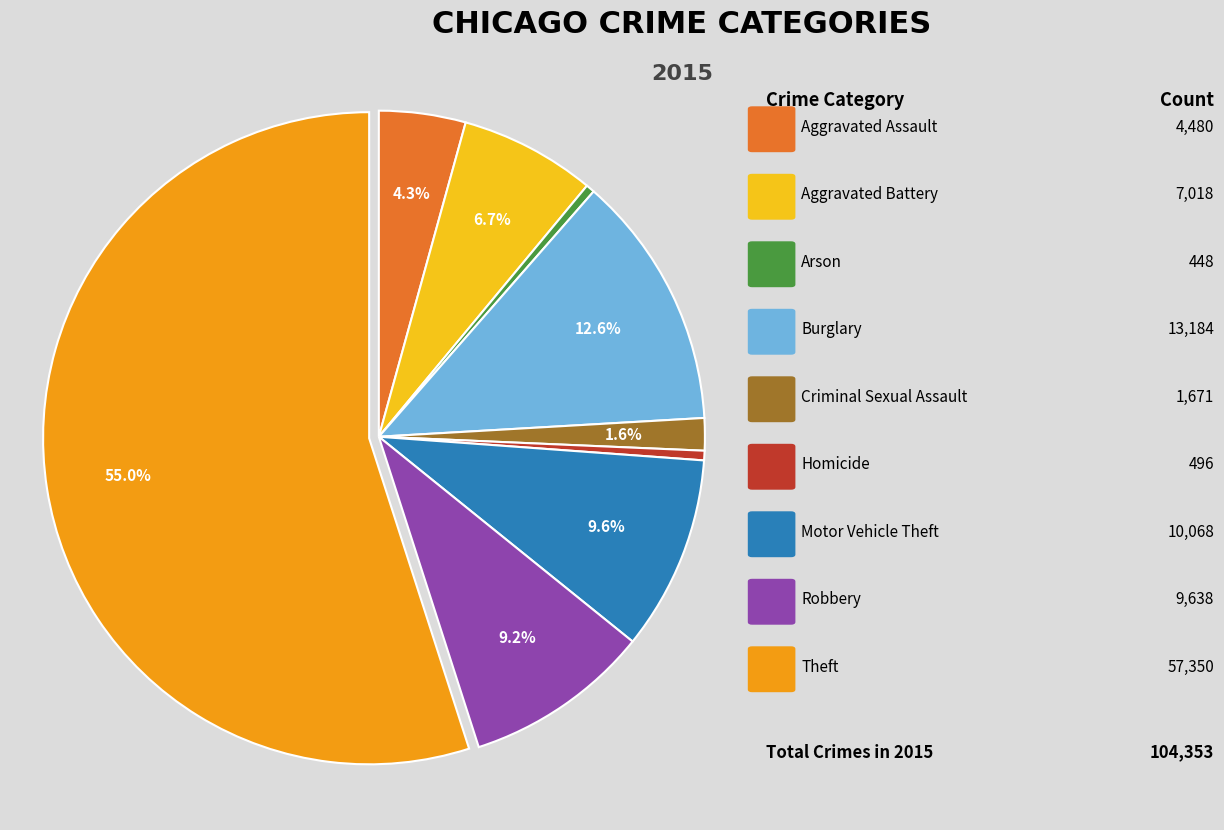

Is there a majority slice in this chart?

Yes